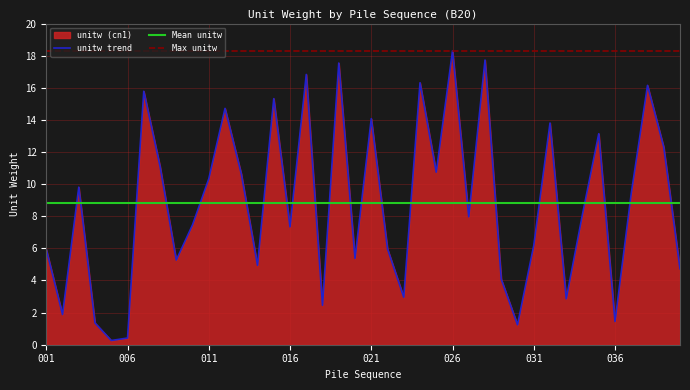

List the labels in order of value, largest first.

026, 028, 019, 017, 024, 038, 007, 015, 012, 021, 032, 035, 039, 008, 025, 013, 011, 003, 037, 034, 027, 010, 016, 031, 022, 001, 020, 009, 014, 040, 029, 023, 033, 018, 002, 036, 004, 030, 006, 005